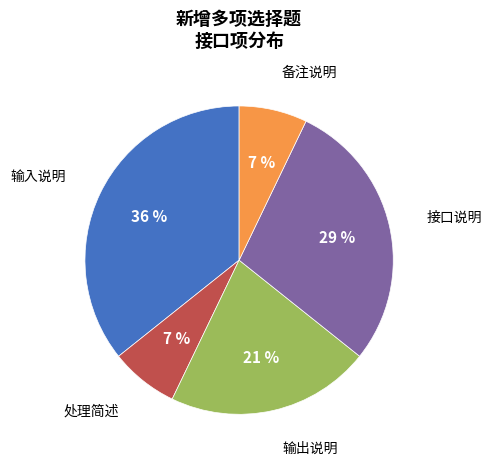

To the nearest percent, what percentage of the pie is 处理简述?

7%